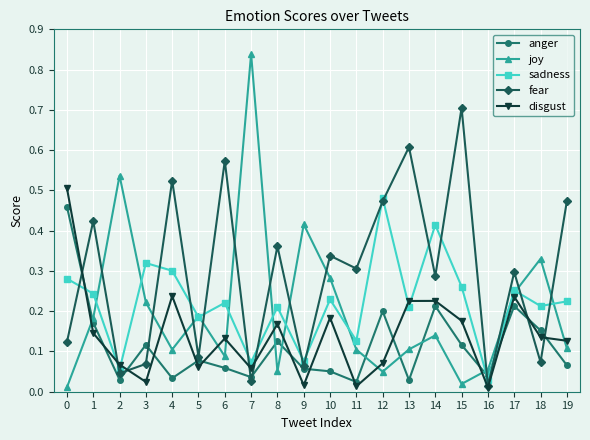

The sadness series shows 0.1 at 9. True or false?

True